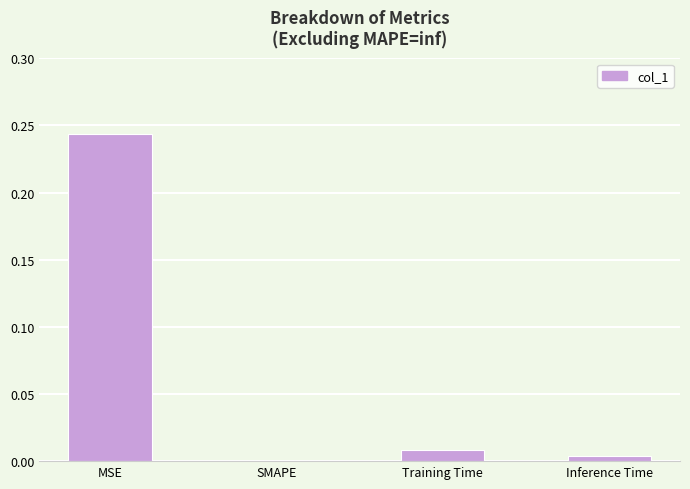

Which category has the highest value across all series?

MSE